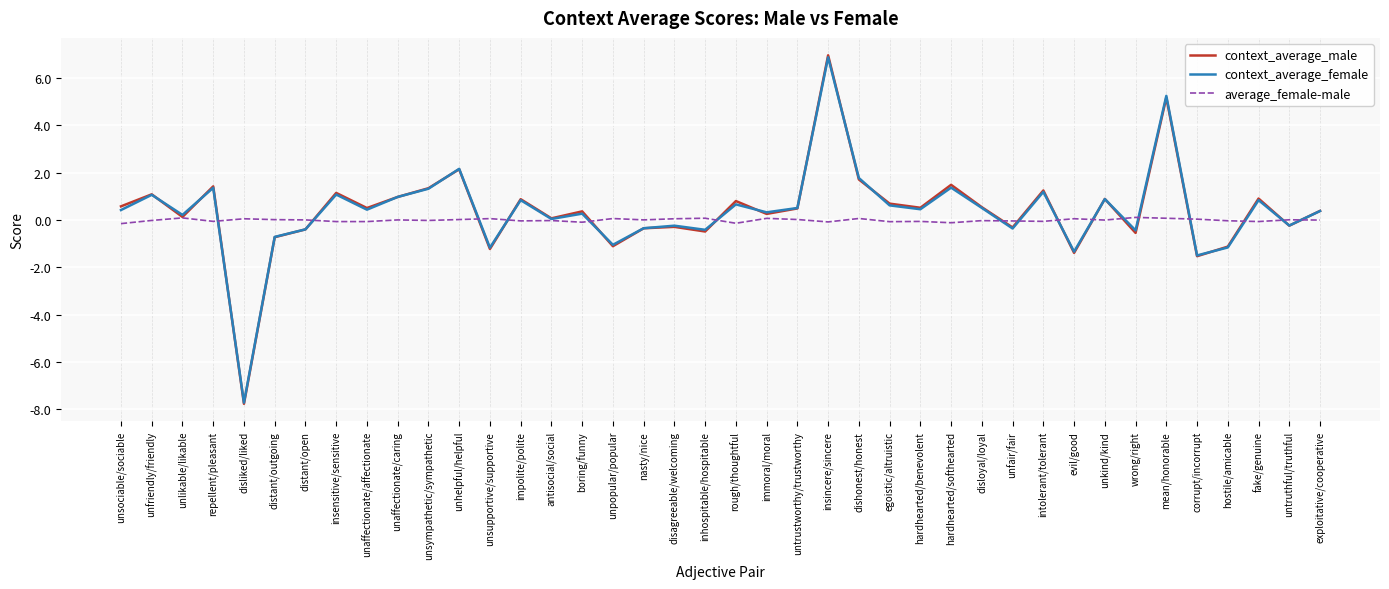

True or false: context_average_male has a value of 1.4 at fake/genuine.

False